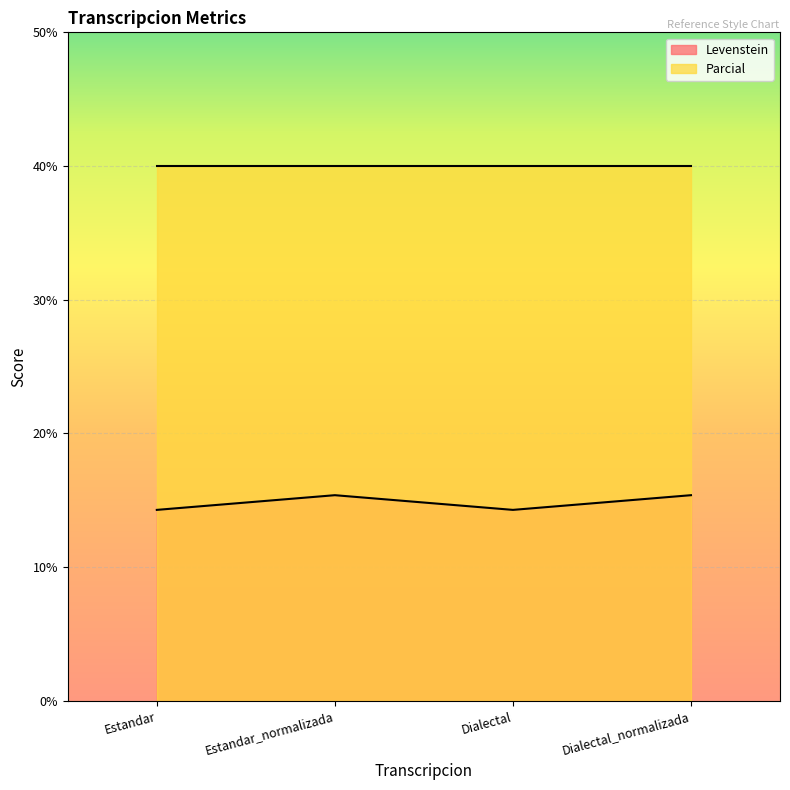

The chart shows a value of 21.0 at Estandar. True or false?

False